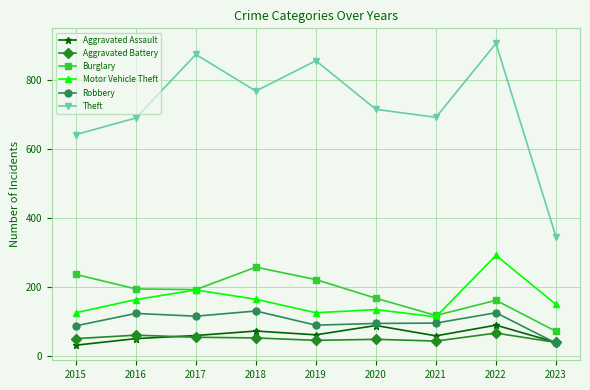

What is the value of the Burglary point at the 4th from the left?

257